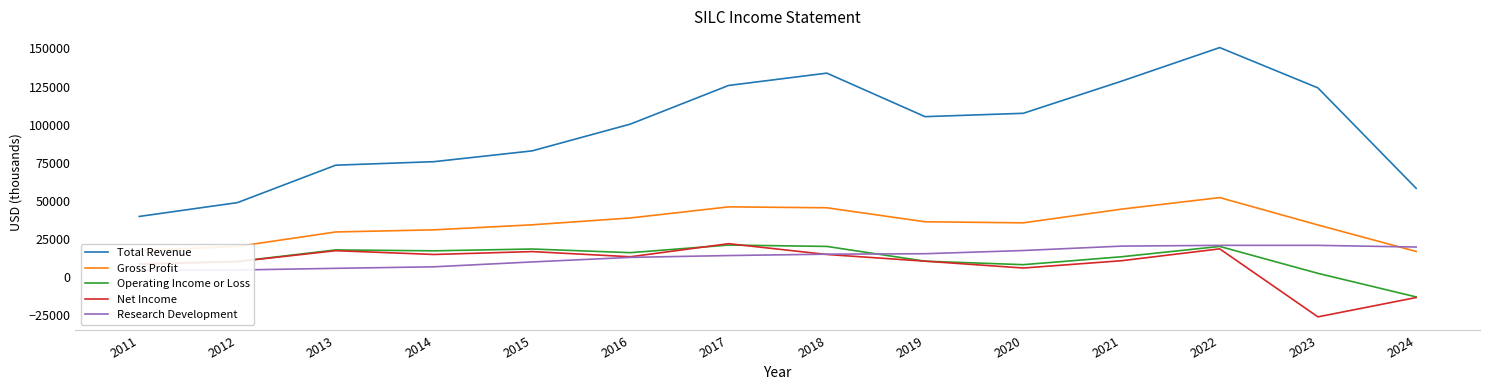

Count the number of data series in this chart.

5